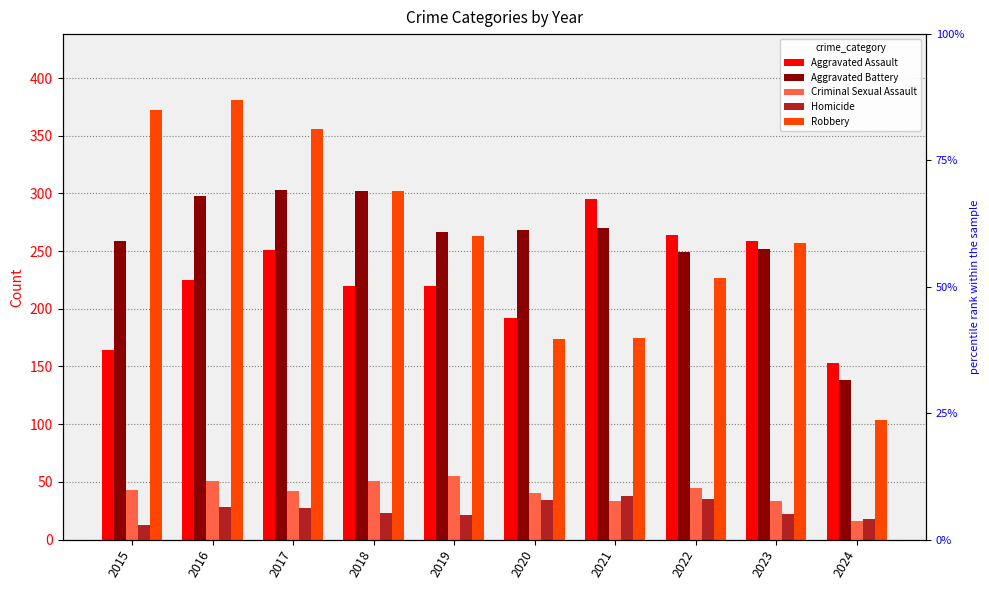

What is the value of the Robbery bar at the 3rd from the left?

356